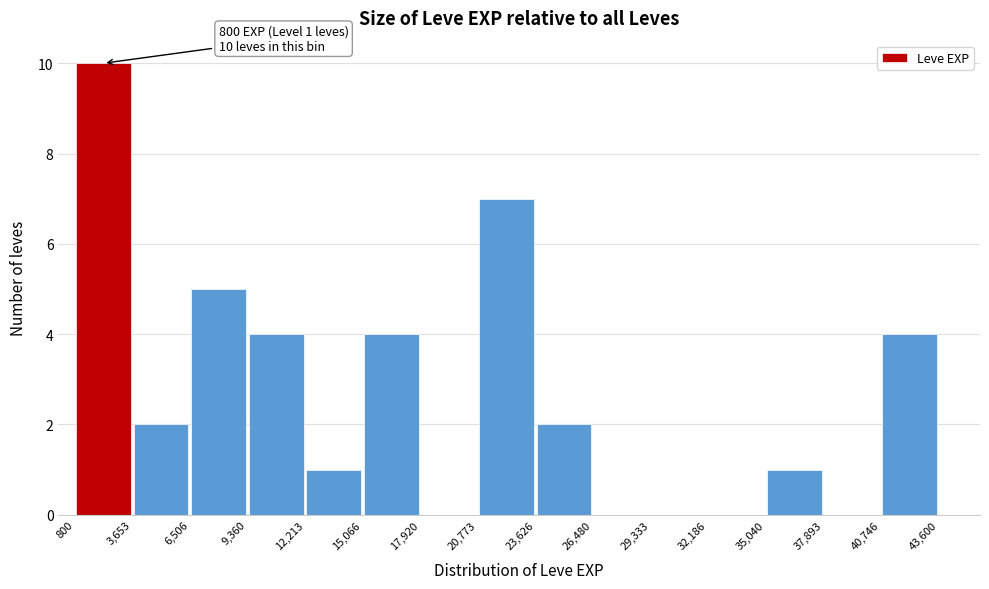

Which range on the x-axis has the tallest bar?

800 to 3,653